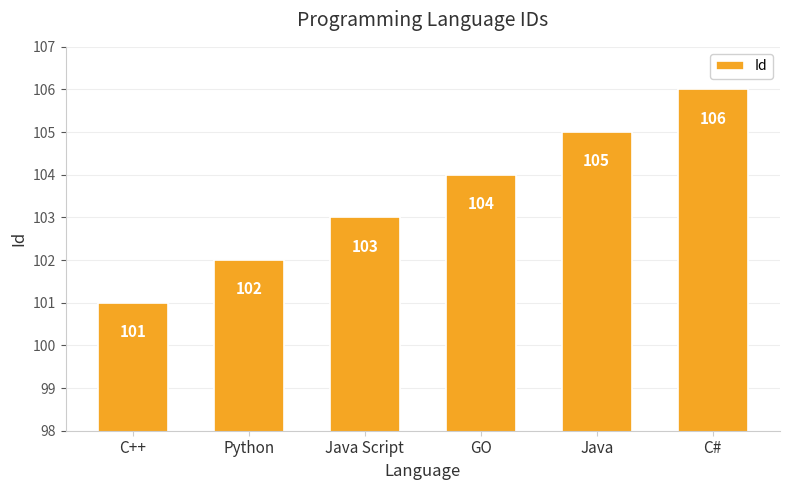

Where is the data nearest to the value 103?

Java Script